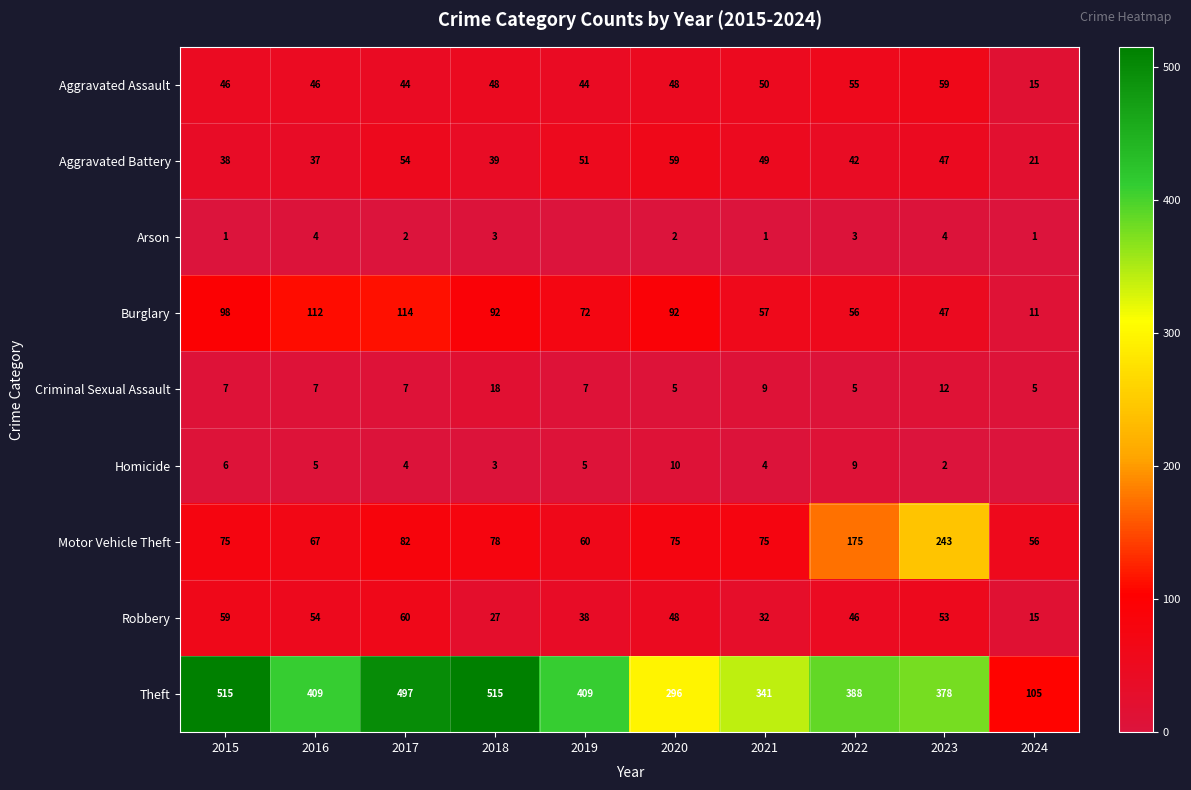

The Homicide series shows 7 at 2016. True or false?

False